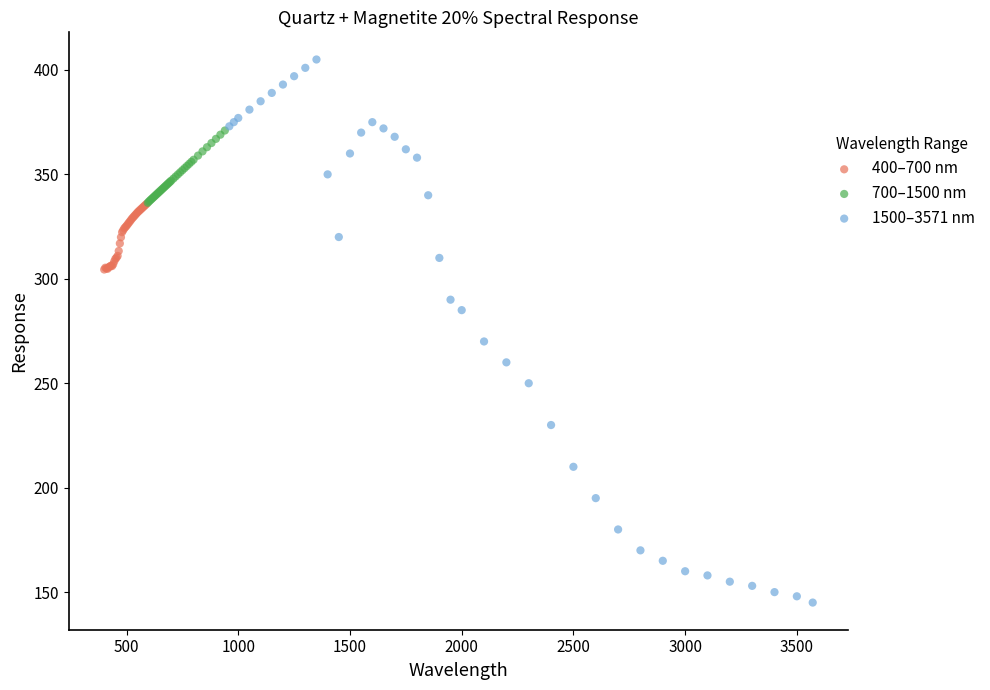

Which series contains the lowest Y value?

1500–3571 nm